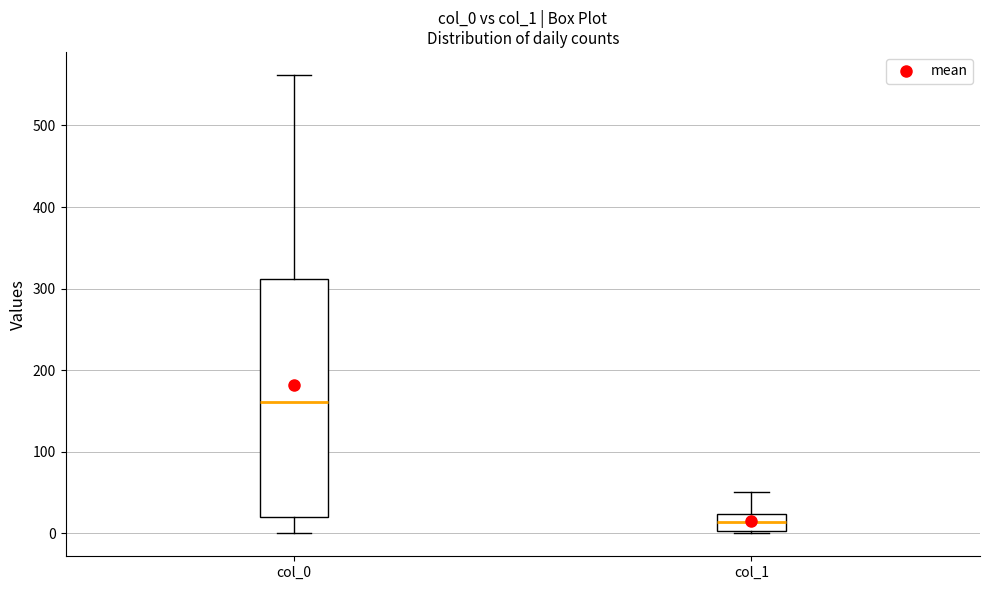

Where does the upper whisker of the box for col_0 end on the y-axis? The values are not printed on the chart, so give them approximately, as read against the axis.

560